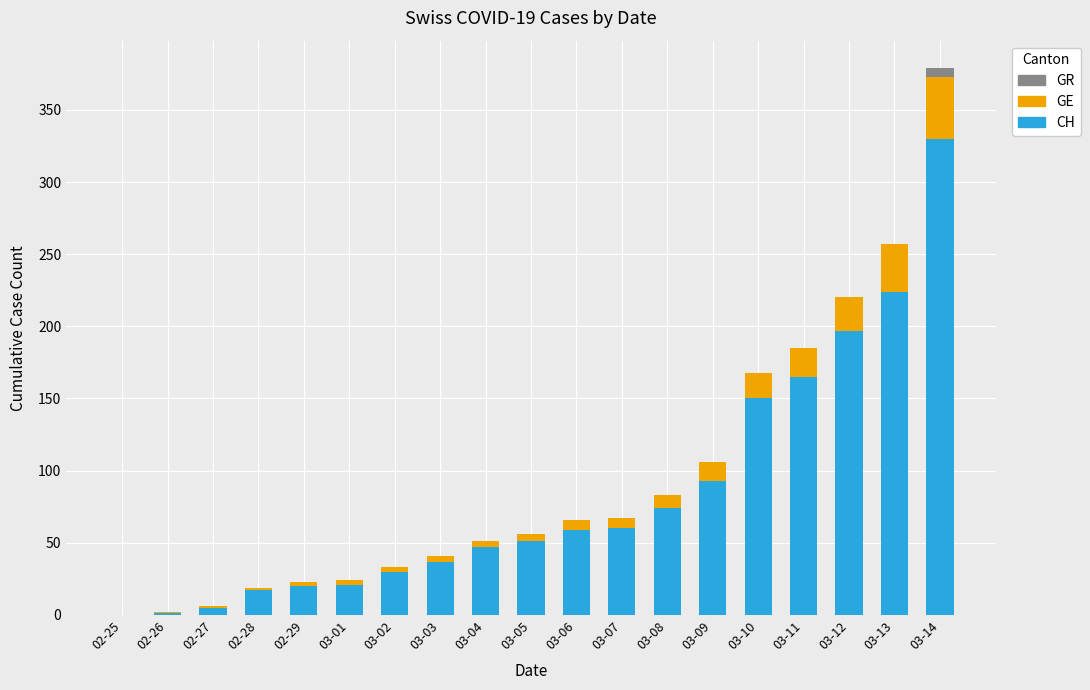

Which category has the highest value in the CH series?

03-14